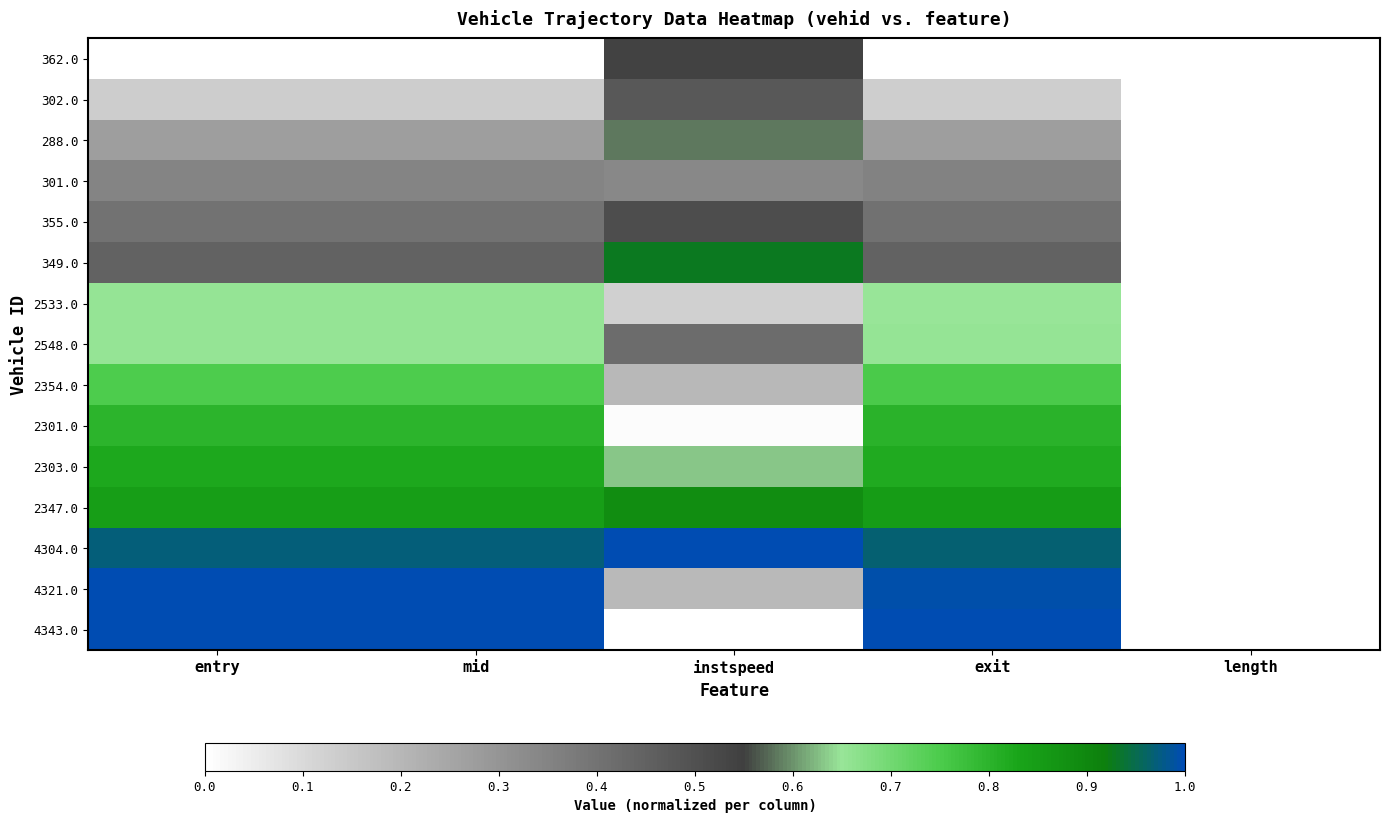

Between entry and length, which series saw the biggest shift?

4343.0